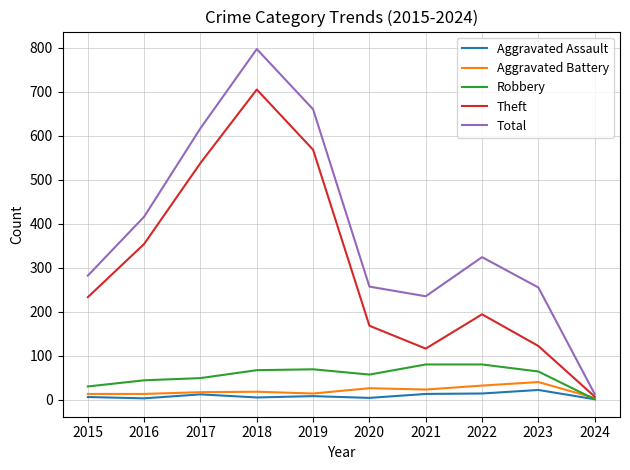

Which series has the largest range (max minus min)?

Total